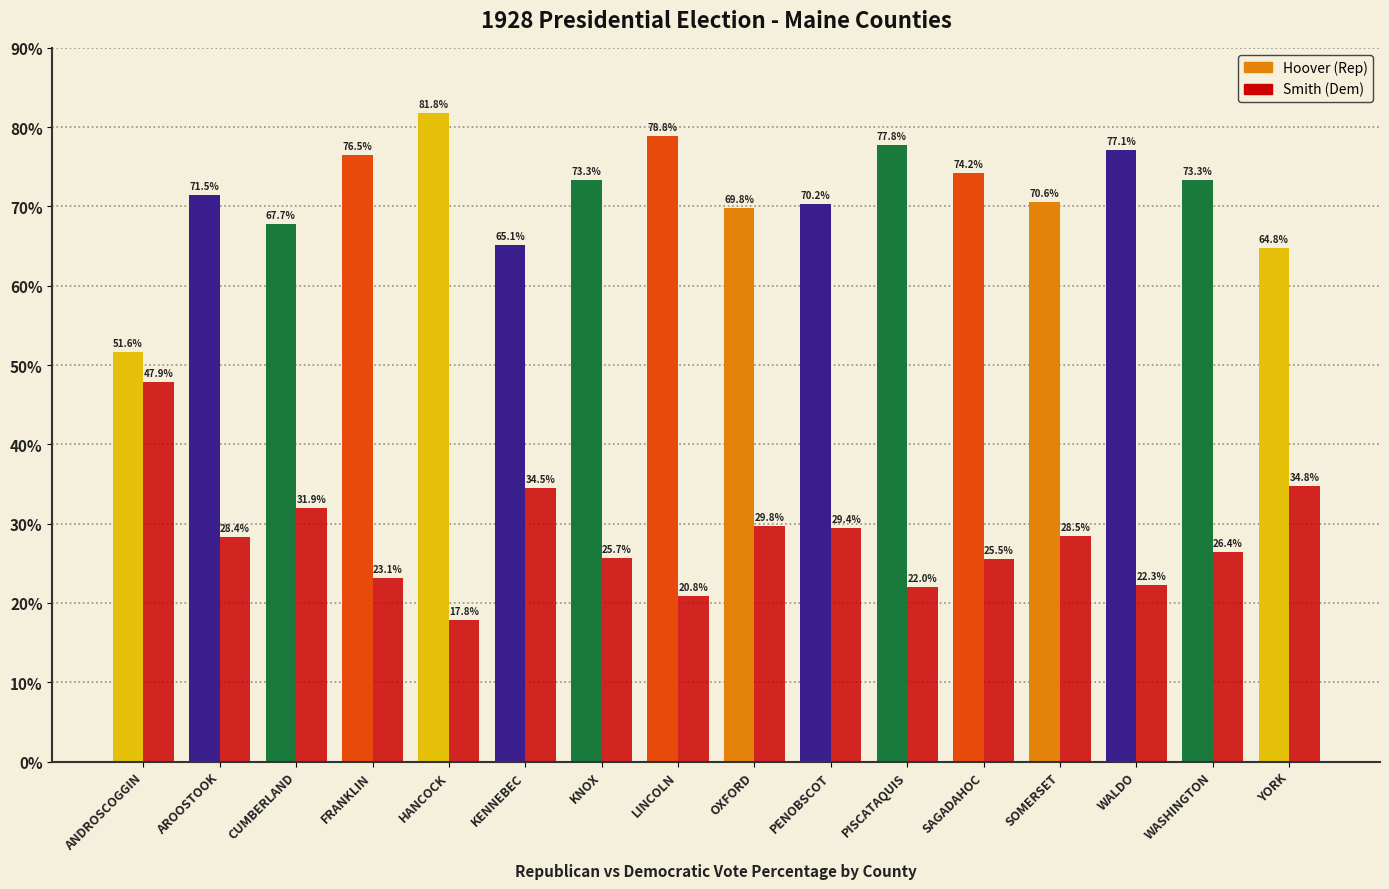

Where is Hoover (Rep) nearest to the value 66?

KENNEBEC